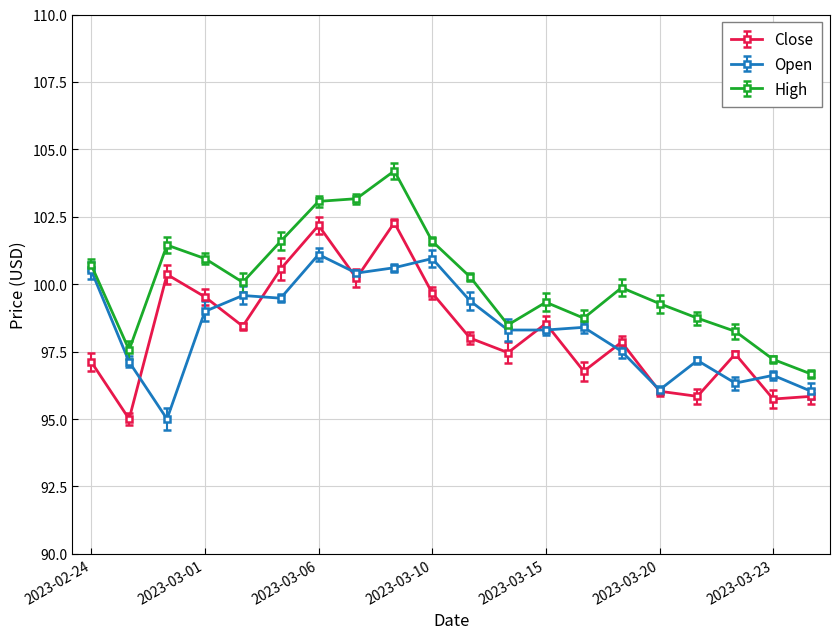

Which series has the largest total across all categories?

High